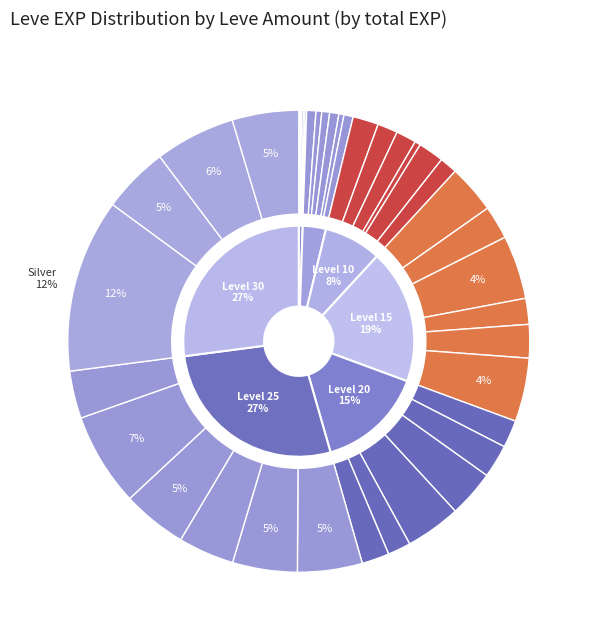

Is Decorated Copper Scepter the majority of the pie?

No